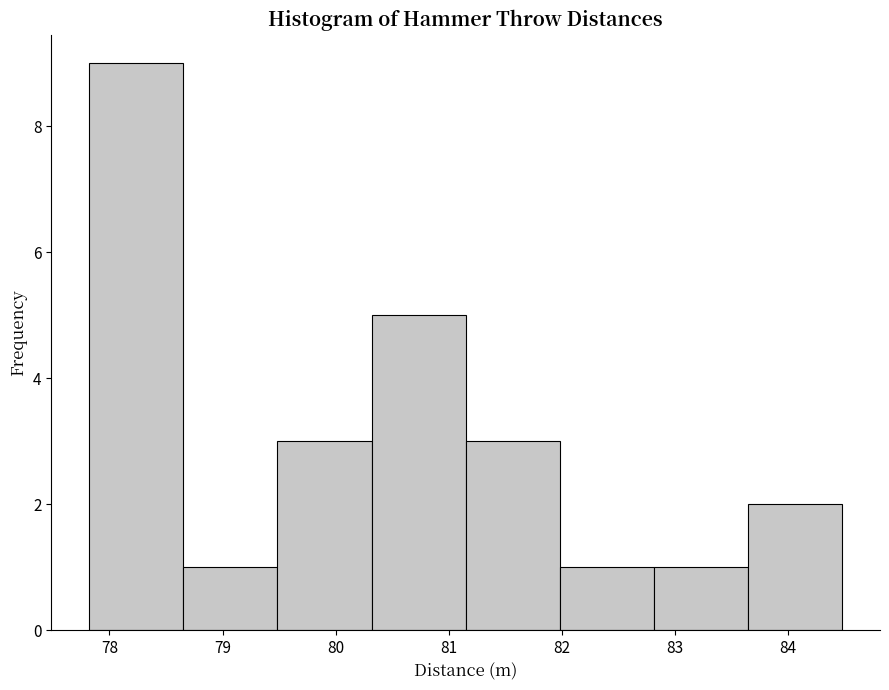

How tall is the bar that spans 82.8 to 83.6 on the x-axis? Neither the bar edges nor the heights are printed on the chart, so give them approximately, as read against the axes.

1